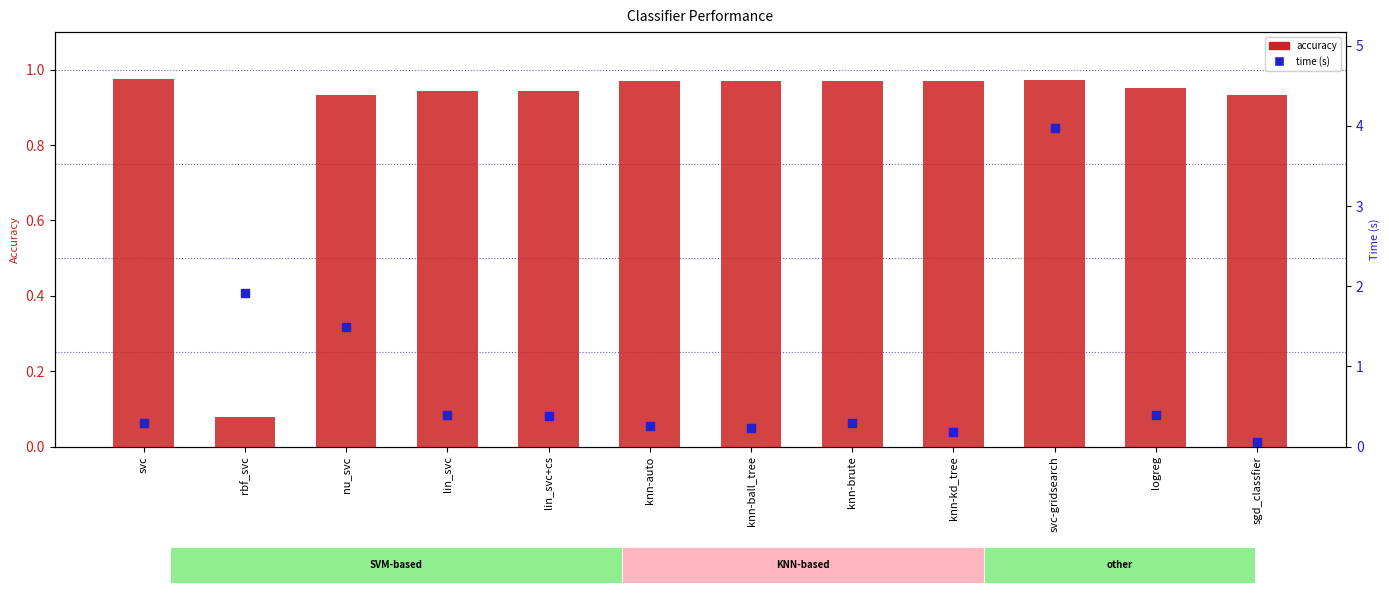

Which series reaches the maximum Y coordinate?

time (s)